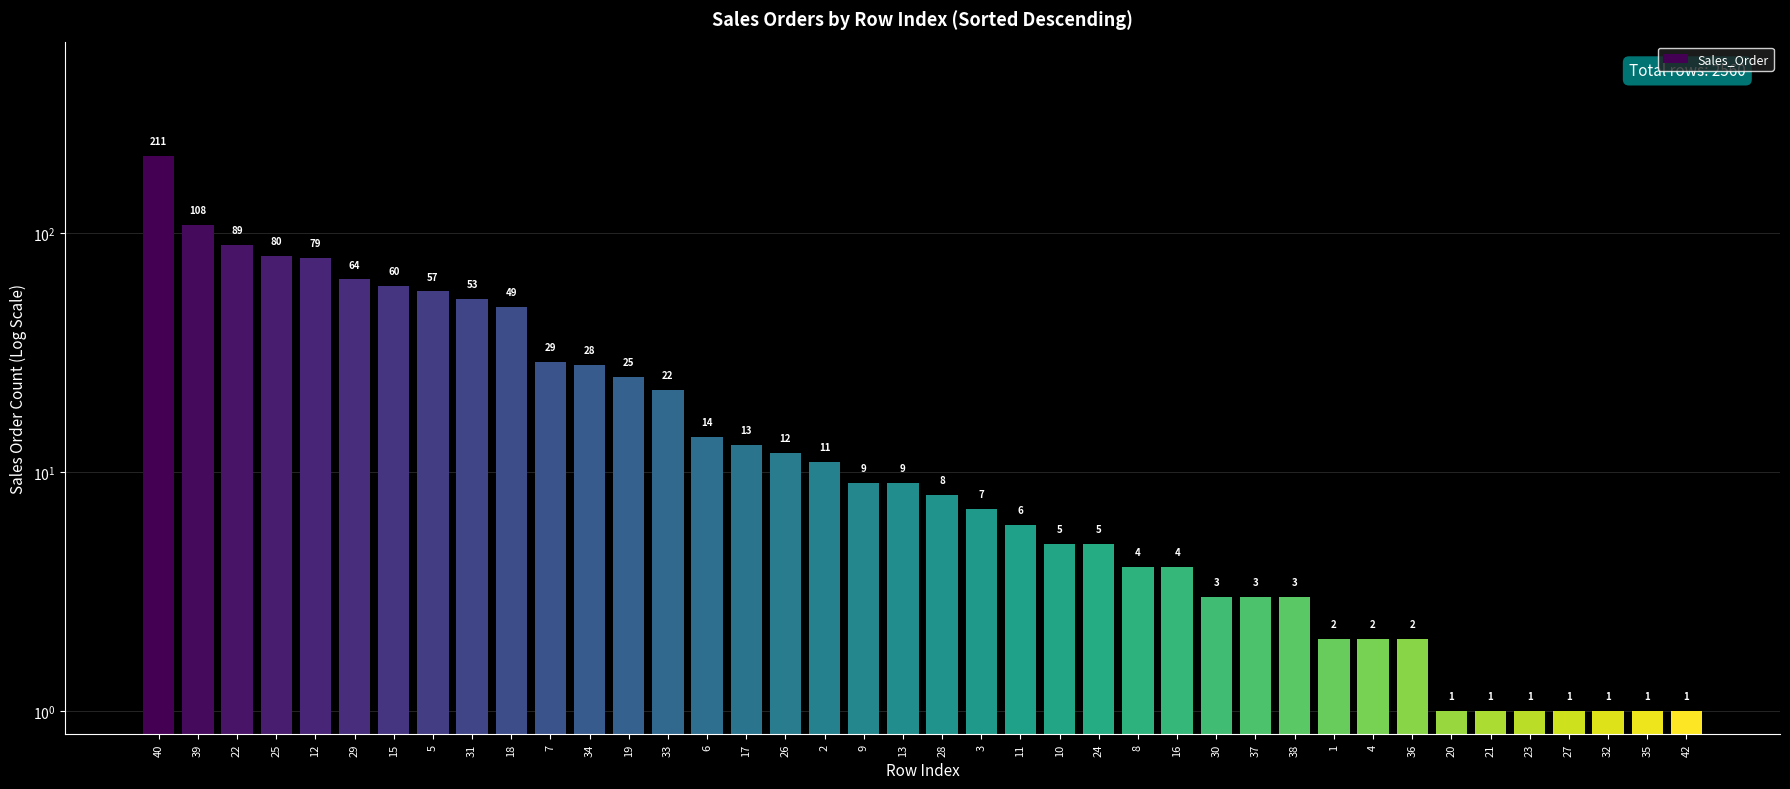

What is the value of the 16th bar from the left?

13